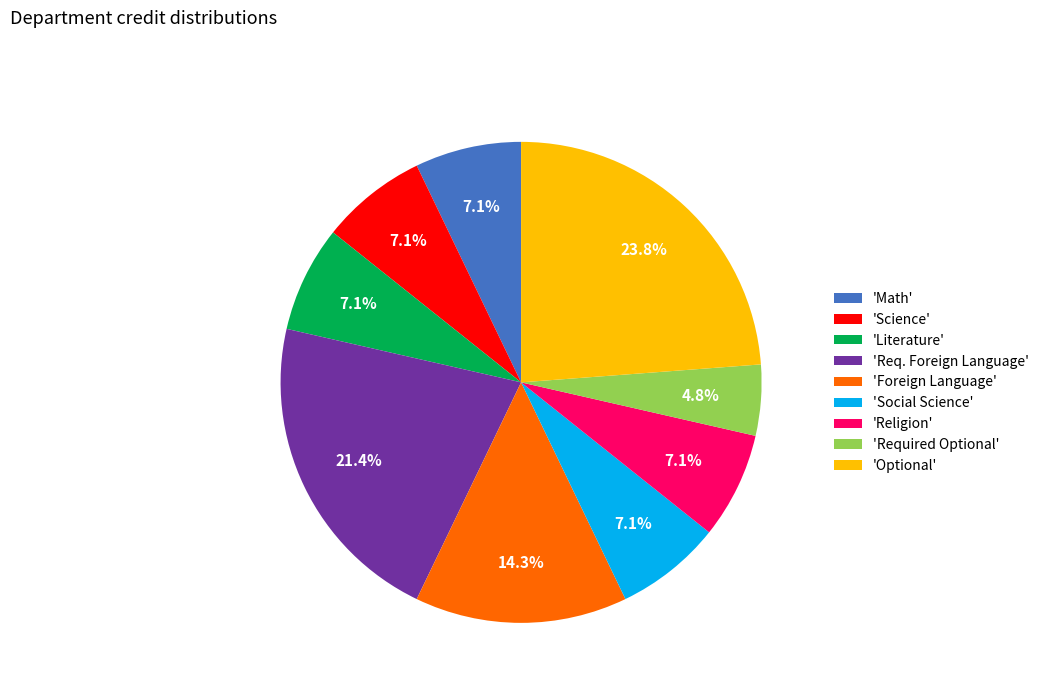

Is there a majority slice in this chart?

No